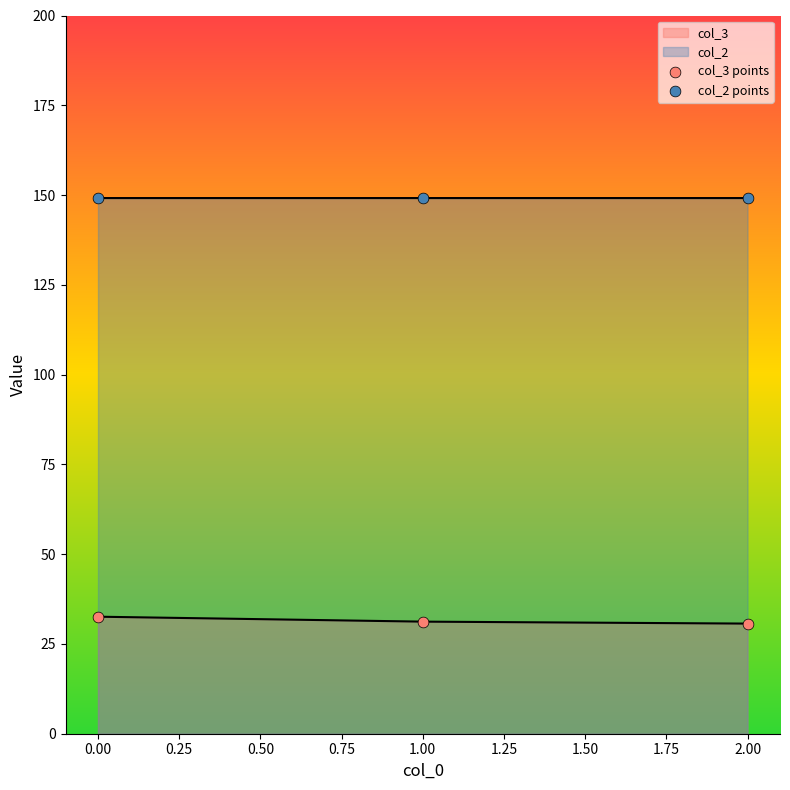

Which series has the largest Y range (max minus min)?

col_3 points